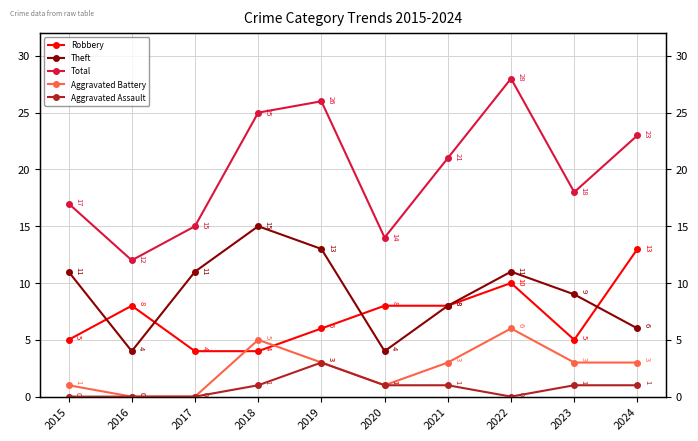

The value of Total at 2019 is 8. True or false?

False